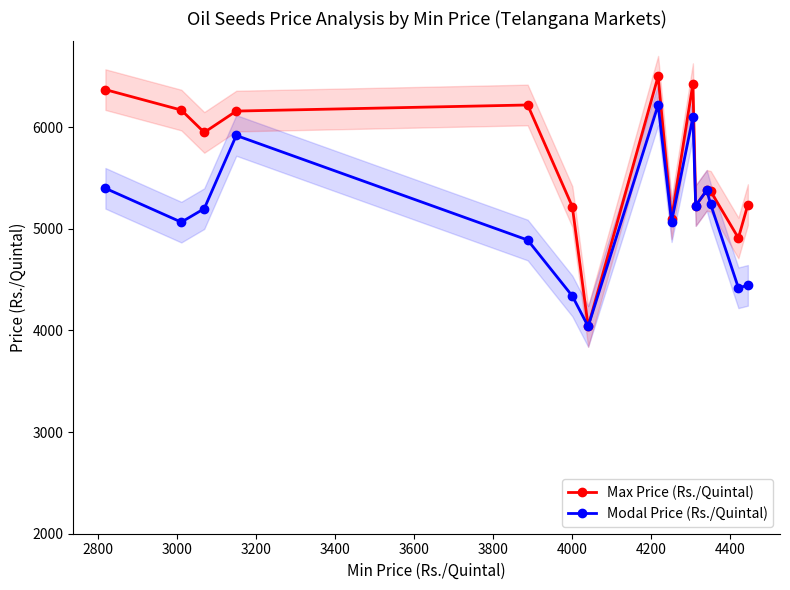

List the series in order of their overall mean, highest first.

Max Price (Rs./Quintal), Modal Price (Rs./Quintal)